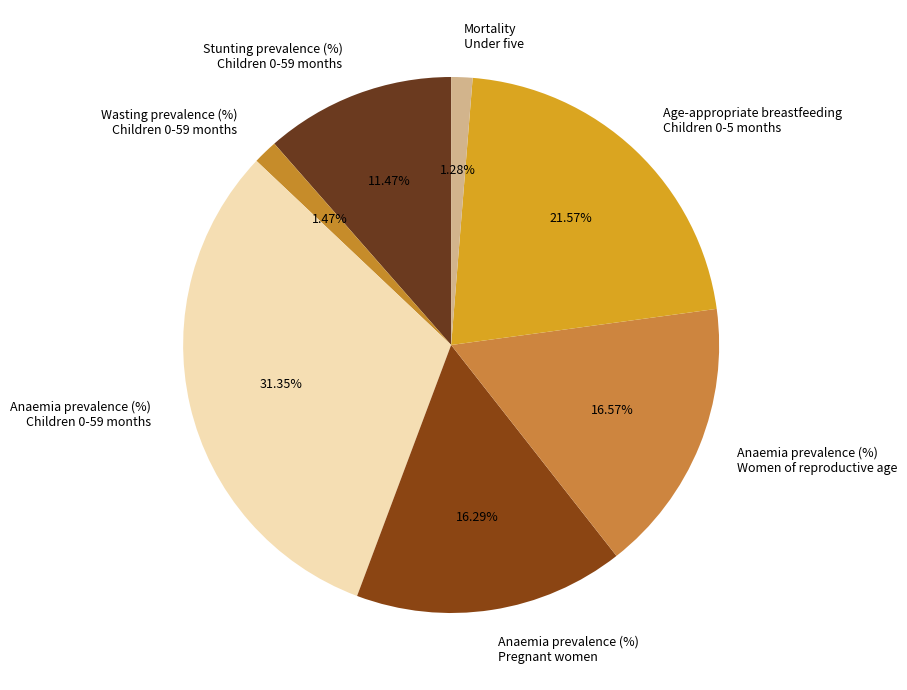

How many segments does this pie chart have?

7